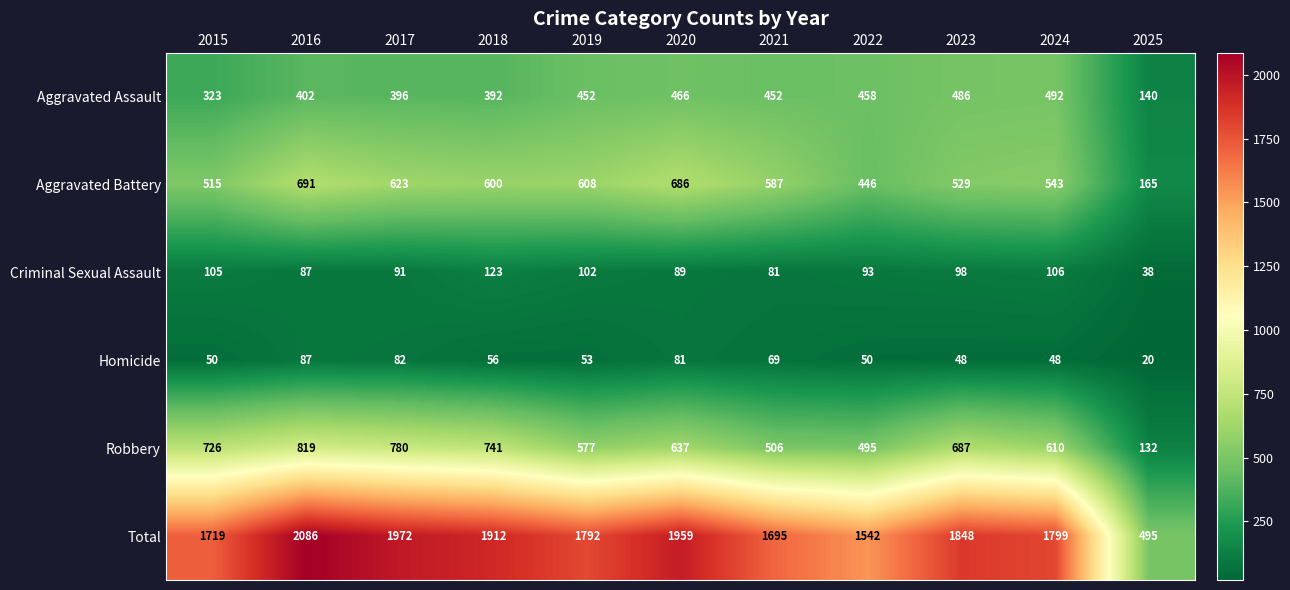

What is the total value across all series at 2025?

990